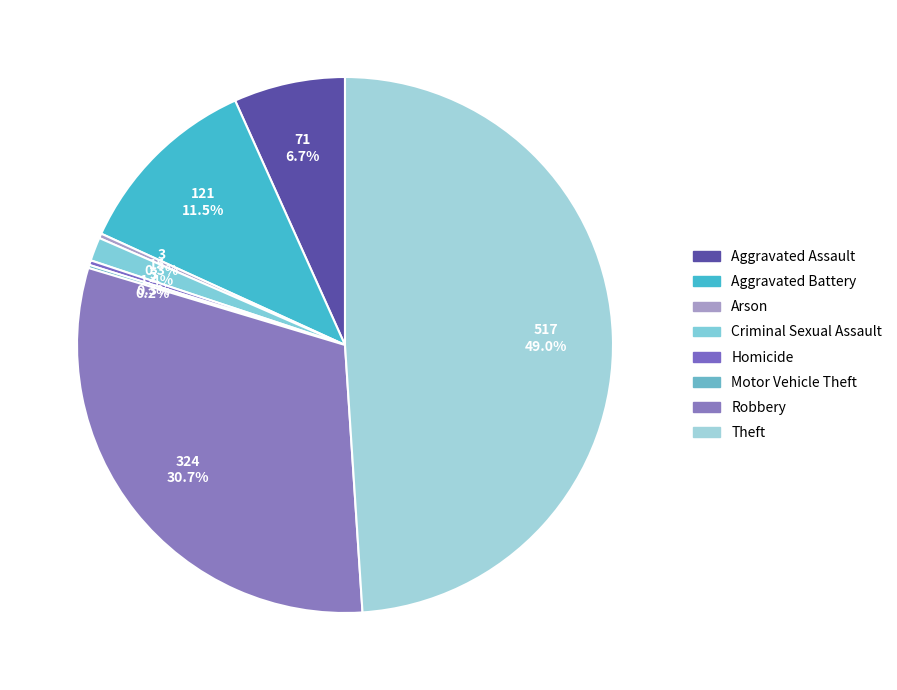

To the nearest percent, what portion does Aggravated Battery represent?

11%